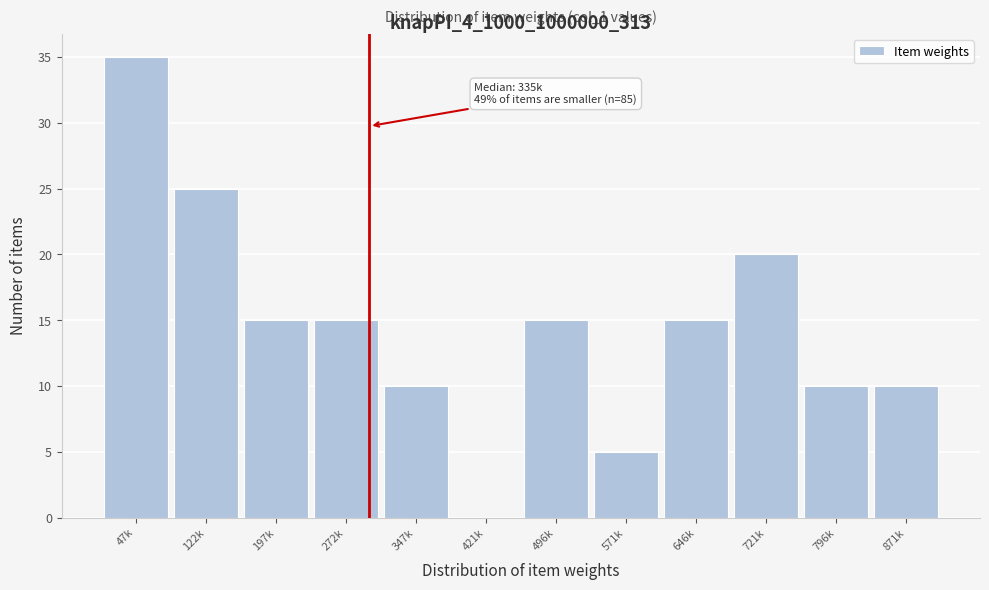

Reading right to left, extract all data points from this chart.

871k=10	796k=10	721k=20	646k=15	571k=5	496k=15	421k=0	347k=10	272k=15	197k=15	122k=25	47k=35